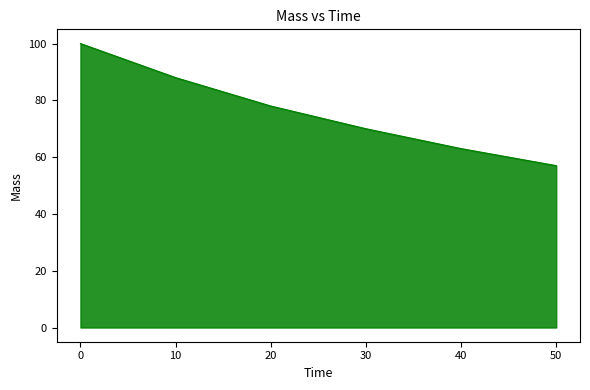

What is the difference between the maximum and minimum values?

43